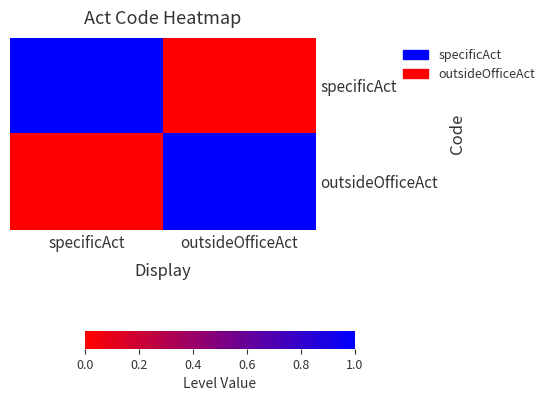

At specificAct, list the series in order from largest to smallest.

specificAct, outsideOfficeAct